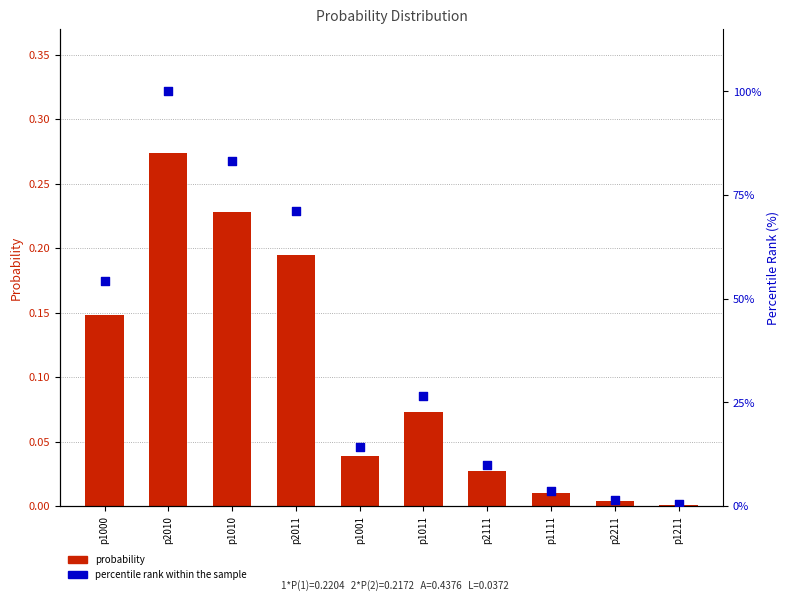

Which series has the largest Y range (max minus min)?

percentile rank within sample